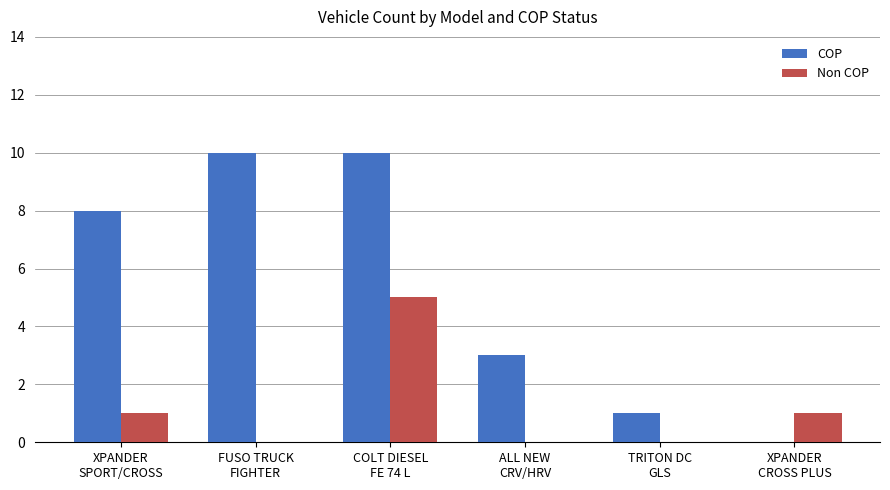

Which series has the largest range (max minus min)?

COP